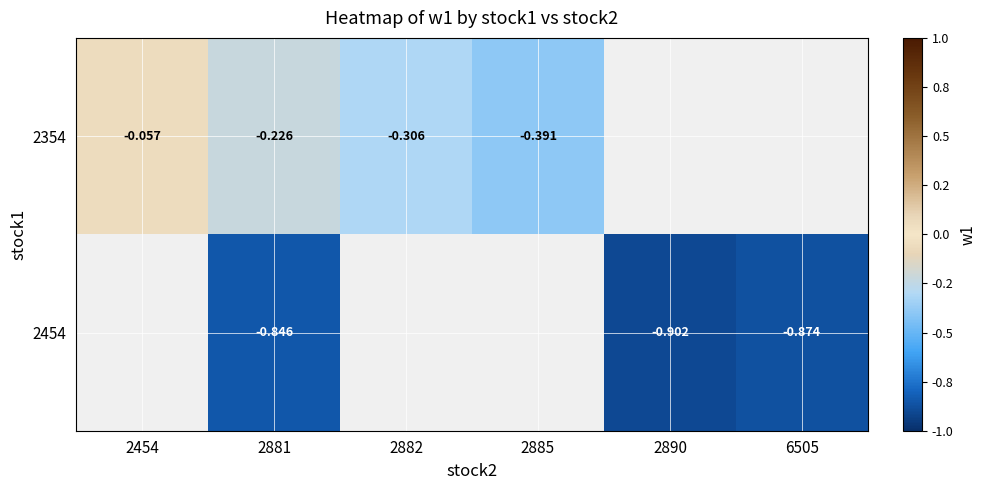

At which category is the sum across all series the highest?

2881